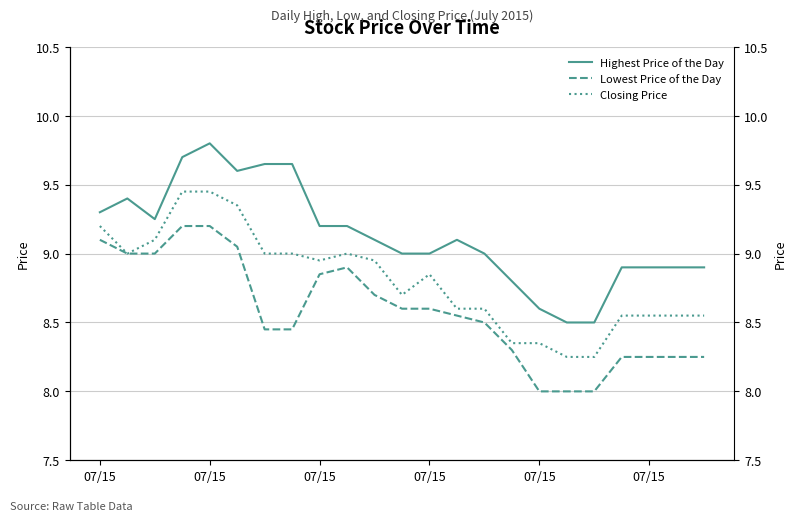

What is the value of the Lowest Price of the Day point at the 11th from the left?

8.7